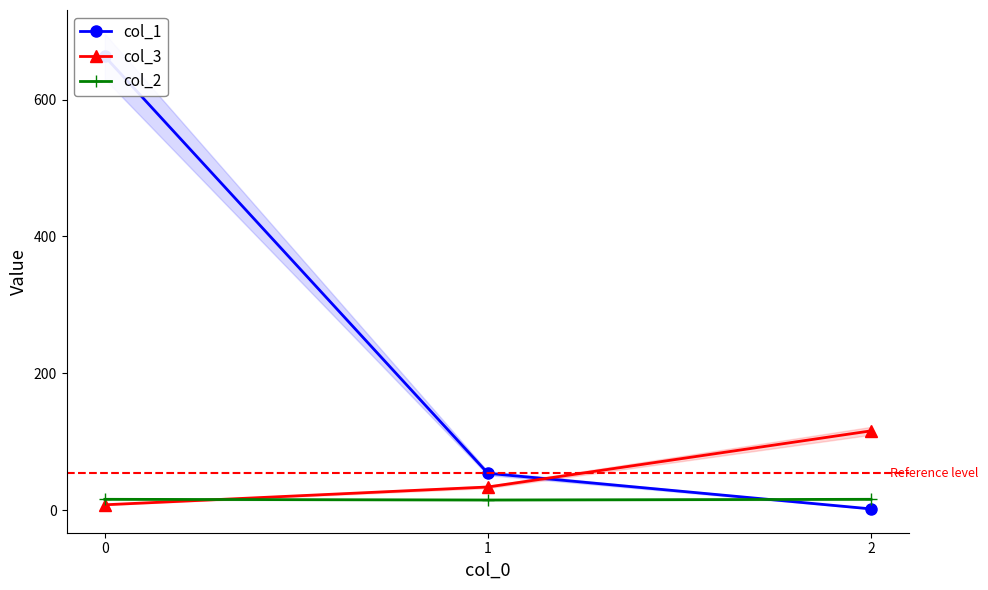

How many values in the col_3 series are below 34?

1